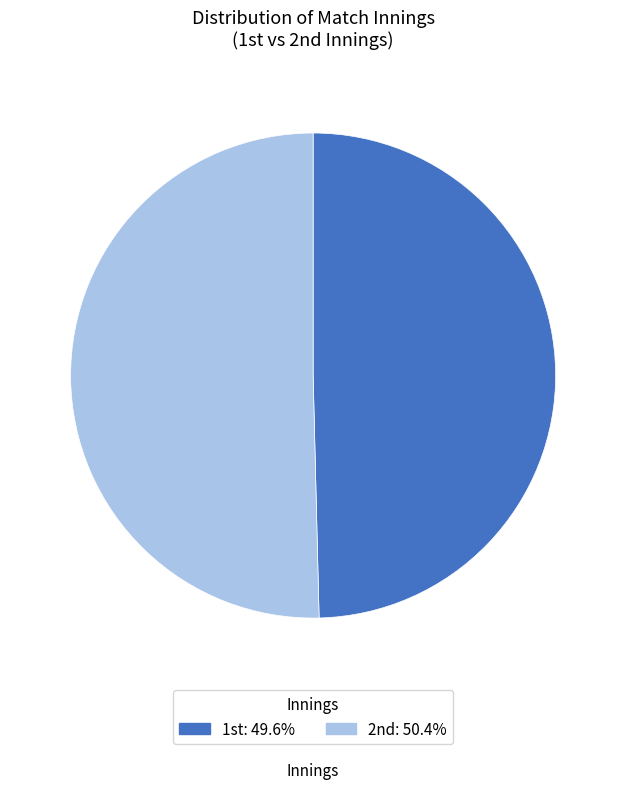

What is the largest slice in the pie chart?

2nd